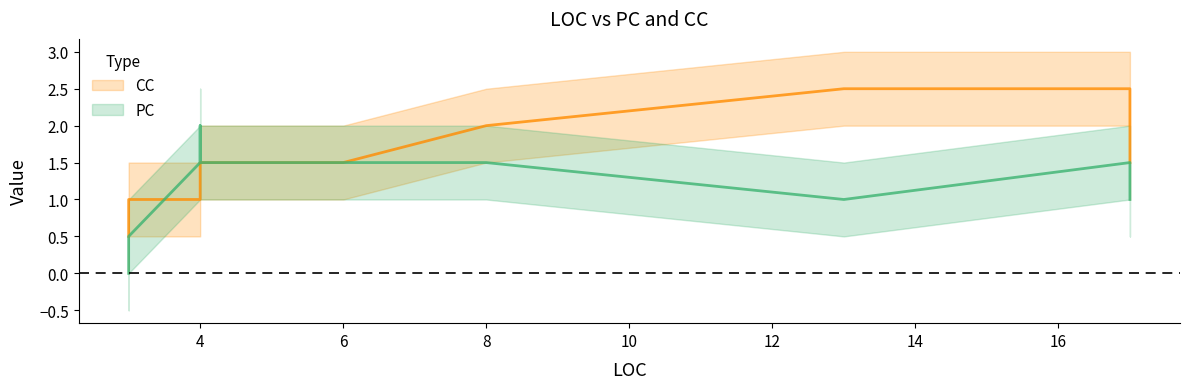

What is the difference between the highest and lowest values at 3?

1